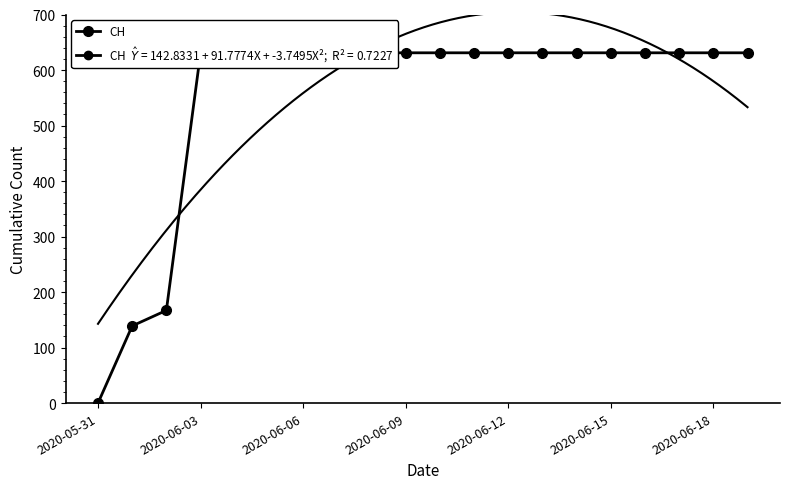

The chart shows a value of 410 at 8. True or false?

False